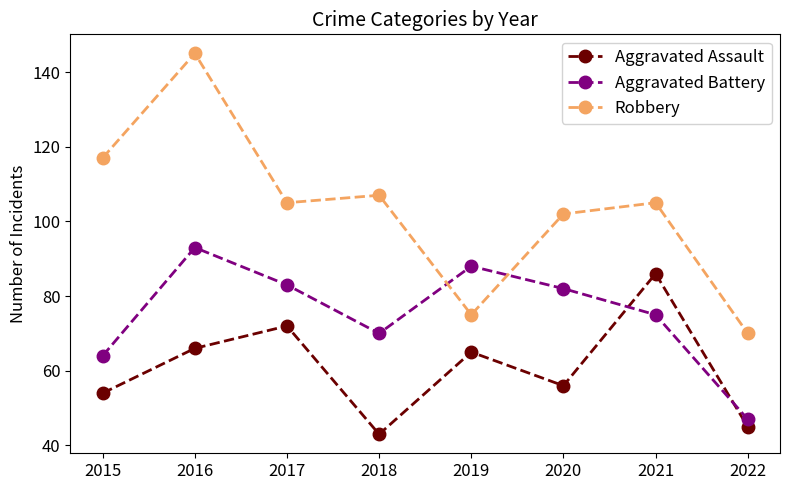

What is the difference between the highest and lowest values at 2019?

23